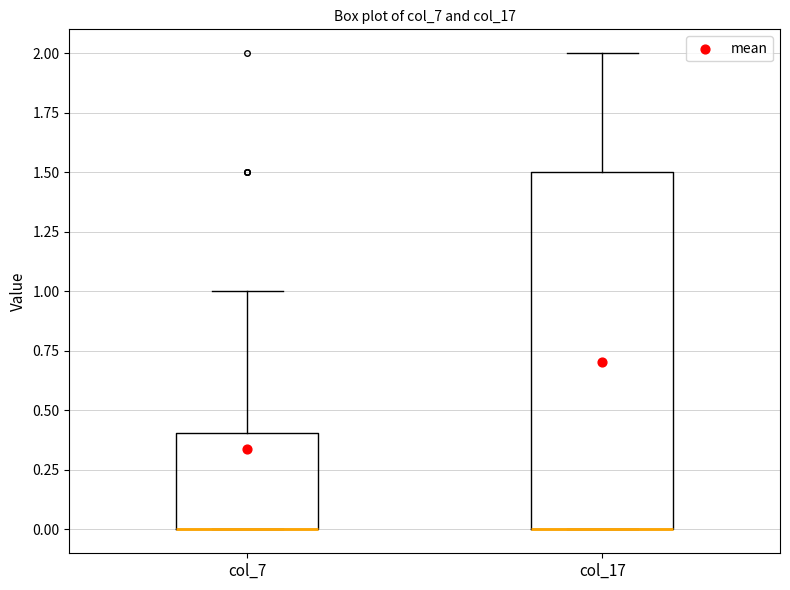

Reading left to right, transcribe this box plot: for each box, give where its median line is, the range the box spans, and where its two whiskers end, as read against the y-axis. The values are not printed on the chart, so give them approximately, as read against the axis.

col_7: median 0.0 (drawn on the box's lower edge), box 0.0 to 0.4, whiskers 0.0 to 1.0
col_17: median 0.0 (drawn on the box's lower edge), box 0.0 to 1.5, whiskers 0.0 to 2.0